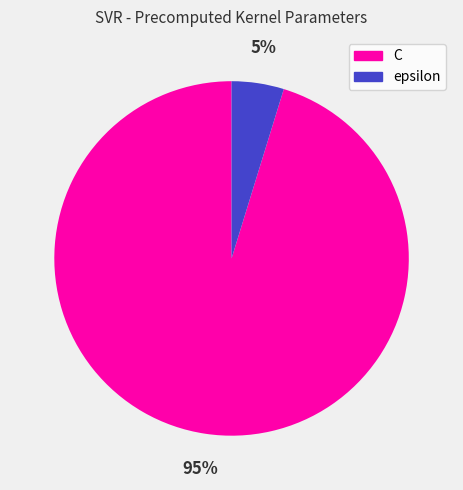

Which category has the smallest portion of the pie?

epsilon